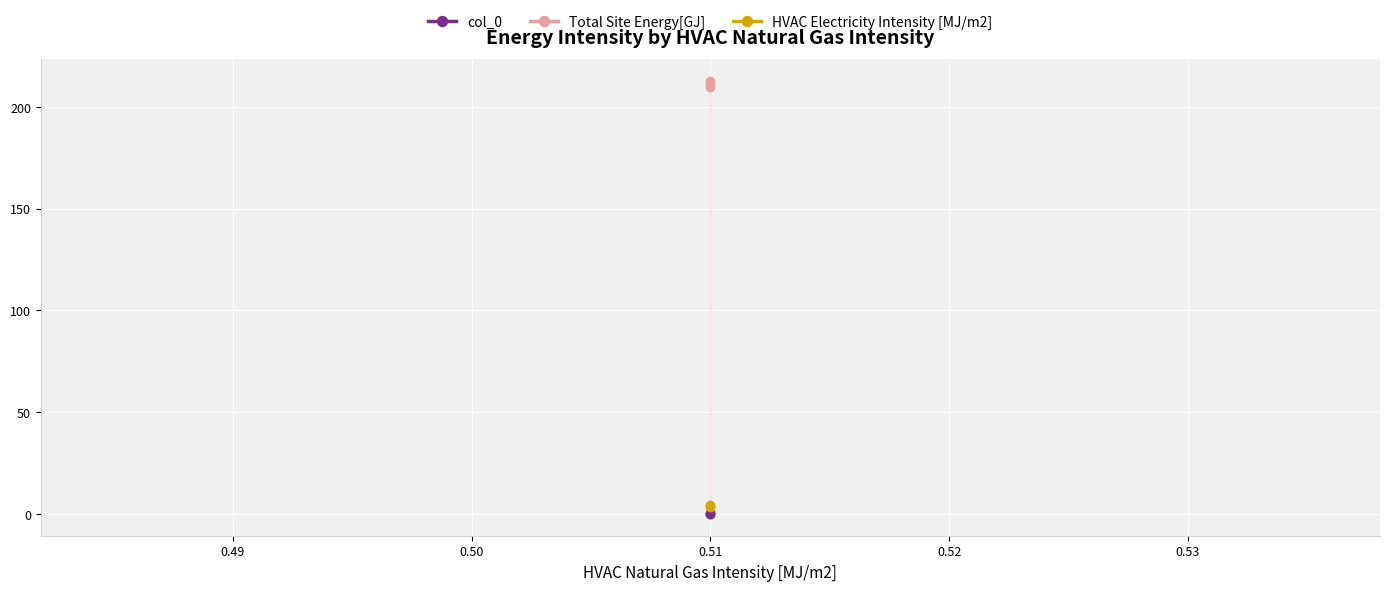

What is the difference between the maximum and second lowest values in the col_0 series?

0.4